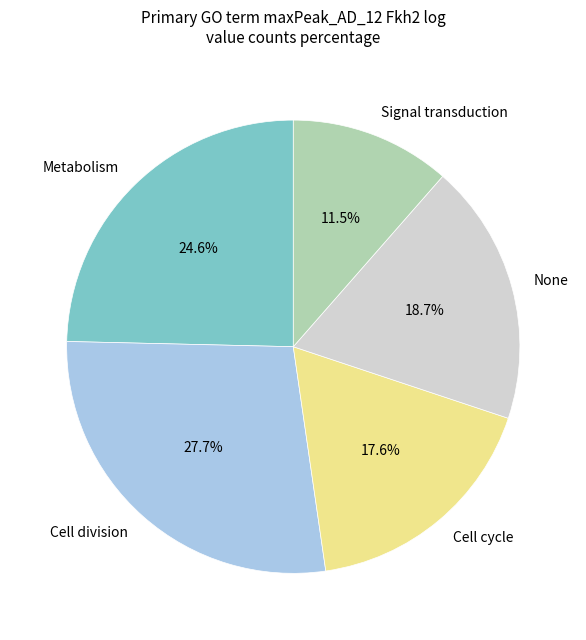

Count the number of slices in the pie.

5